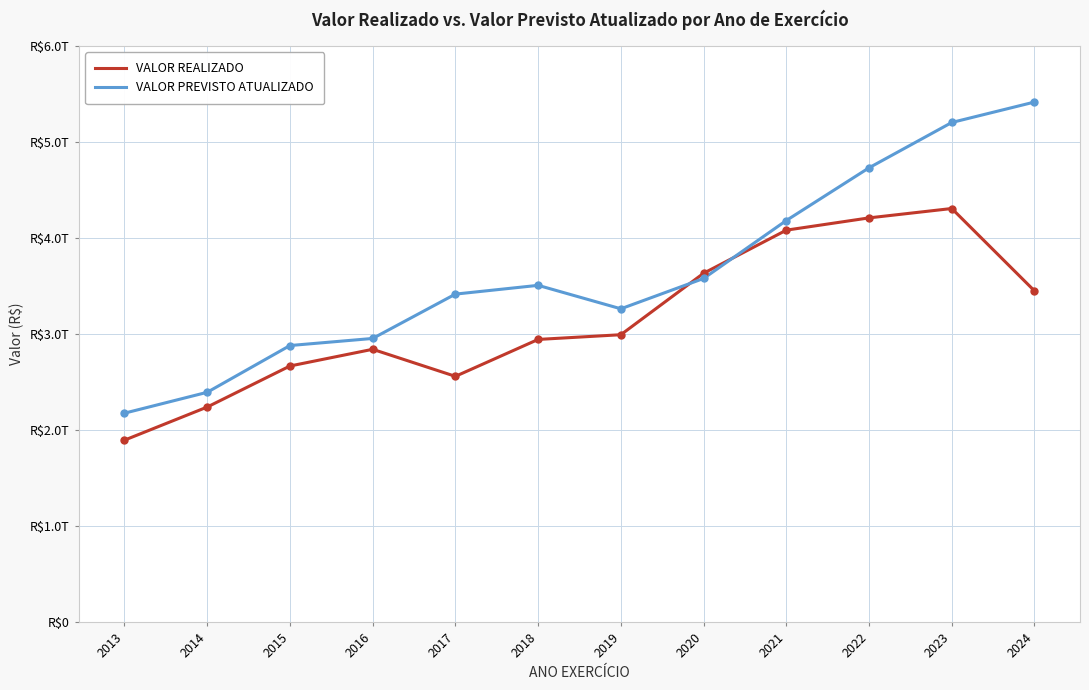

Does the chart display data point markers on the line(s)?

No